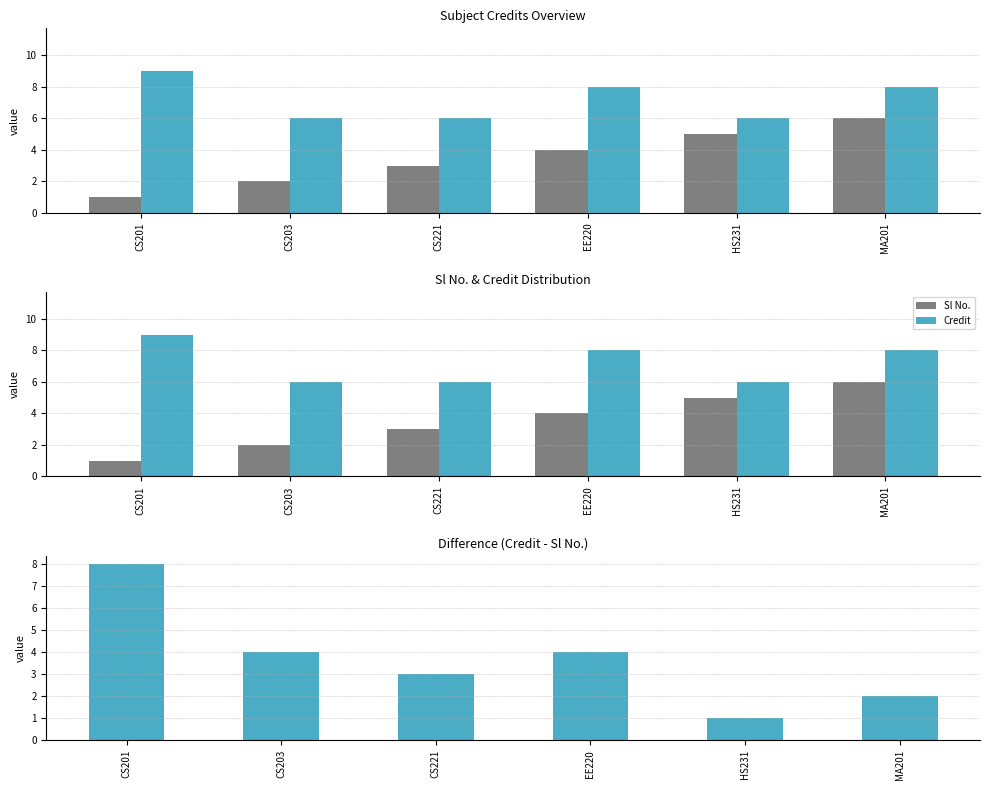

What is the label of the 5th bar from the left?

HS231